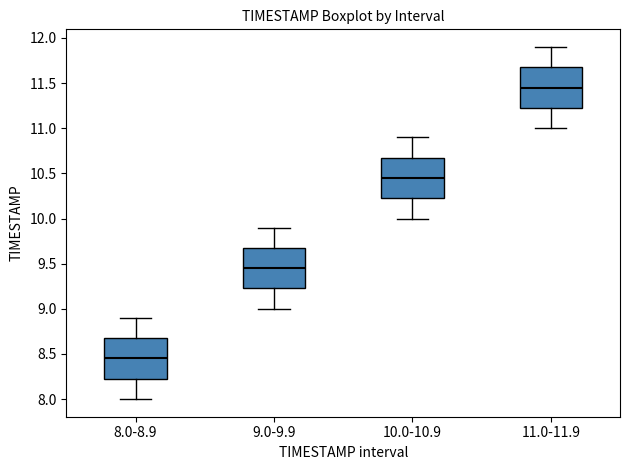

Reading left to right, read every box against the y-axis: the position of its median line, the range the box covers, and the ends of its whiskers. The values are not printed on the chart, so give them approximately, as read against the axis.

8.0-8.9: median 8.45, box 8.25 to 8.70, whiskers 8.00 to 8.90
9.0-9.9: median 9.45, box 9.25 to 9.70, whiskers 9.00 to 9.90
10.0-10.9: median 10.45, box 10.25 to 10.70, whiskers 10.00 to 10.90
11.0-11.9: median 11.45, box 11.25 to 11.70, whiskers 11.00 to 11.90